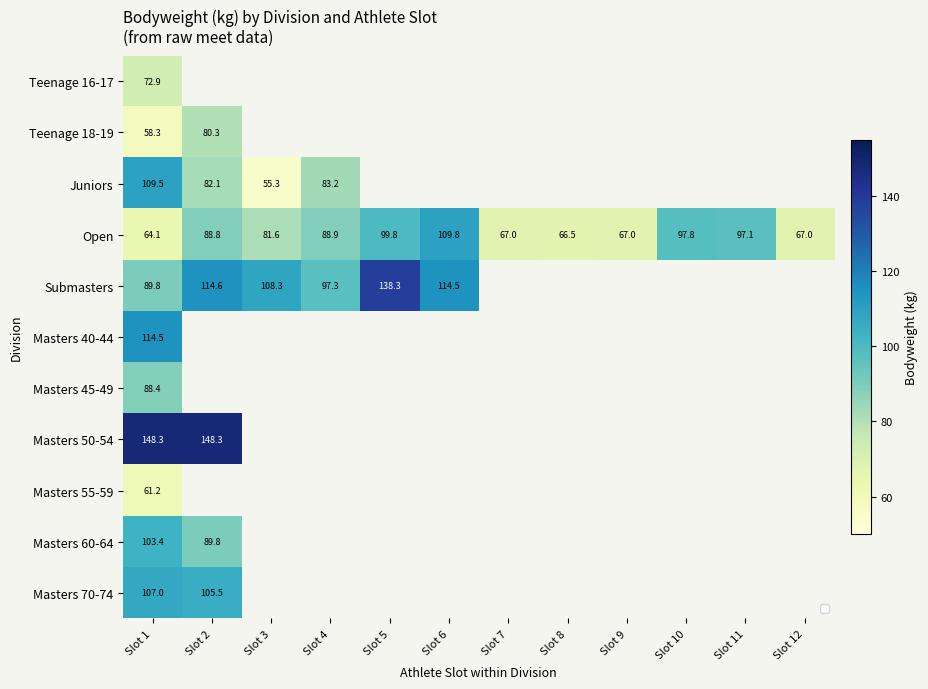

Is the value of Masters 60-64 at Slot 1 greater than the value of Masters 40-44 at Slot 1?

No